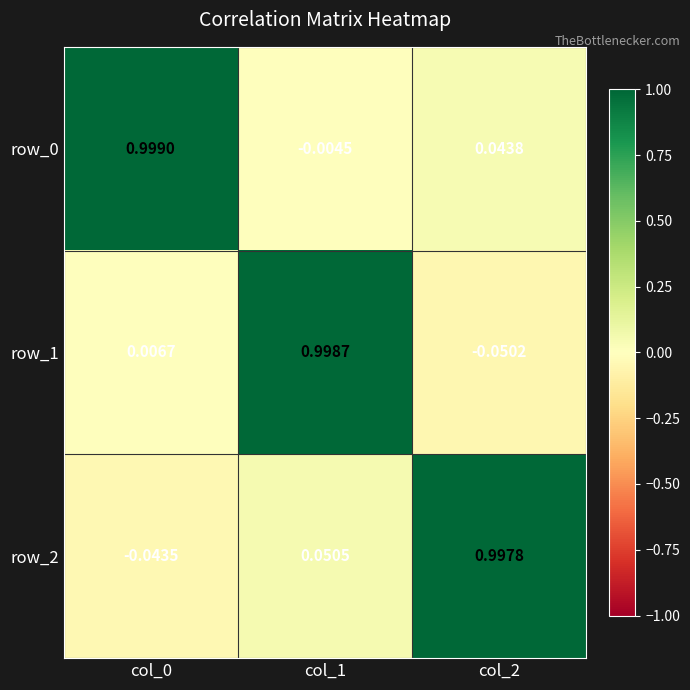

How many values in row_2 are below zero?

1